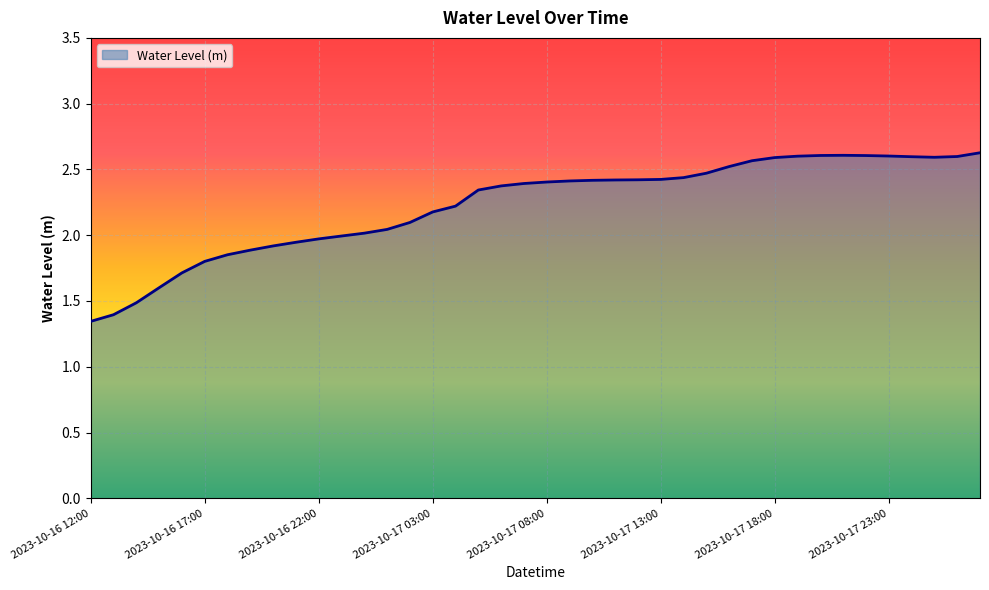

What is the maximum value shown in the chart?

2.6